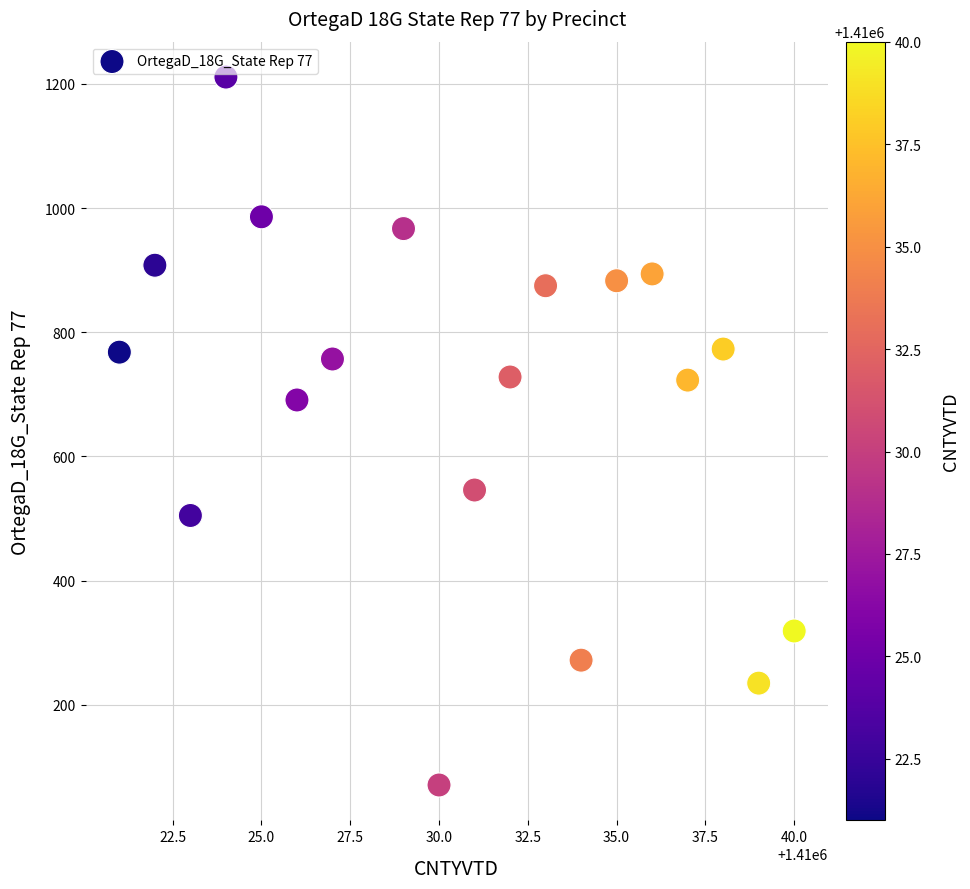

What Y value in the scatter plot is closest to 641?

691